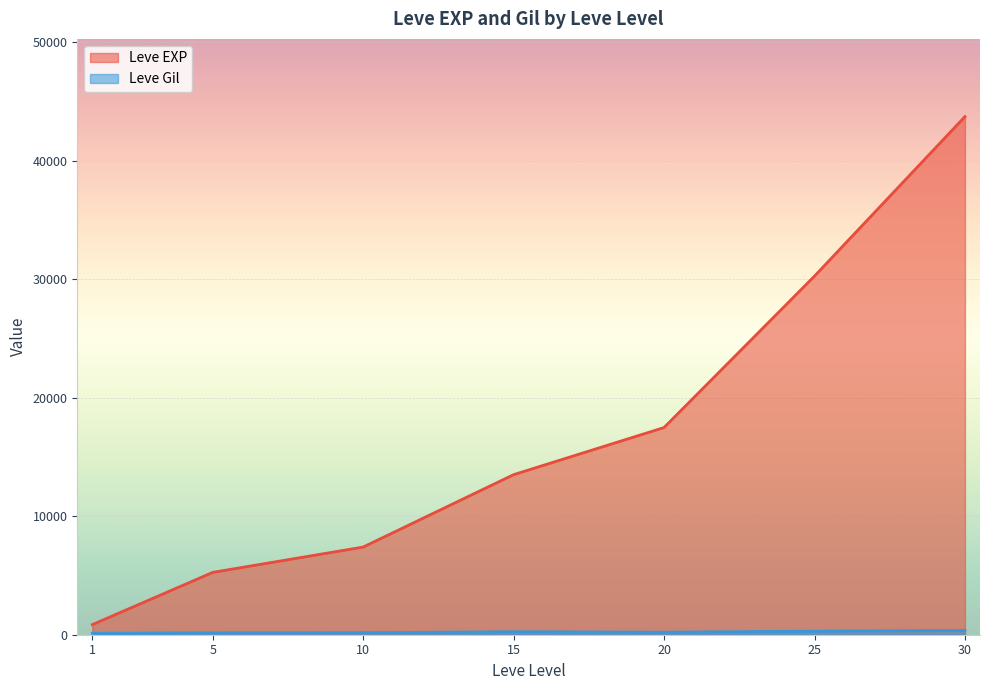

What is the maximum value for Leve Gil?

562